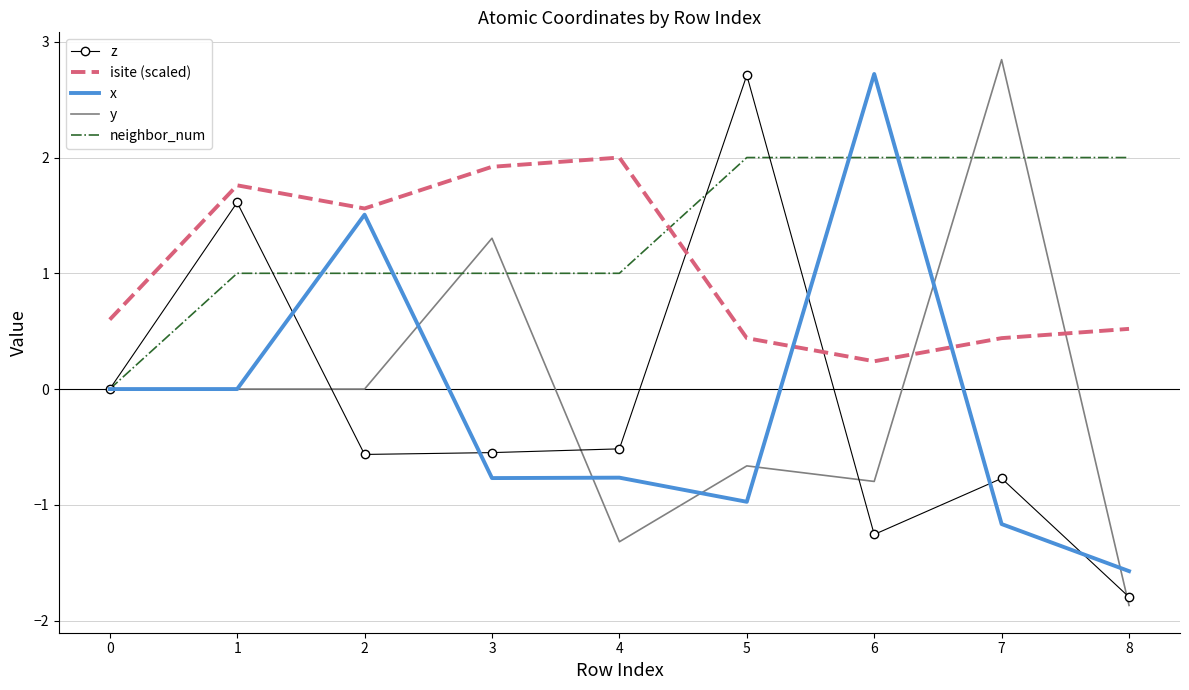

What is the difference between the highest and lowest values at 5?

3.7